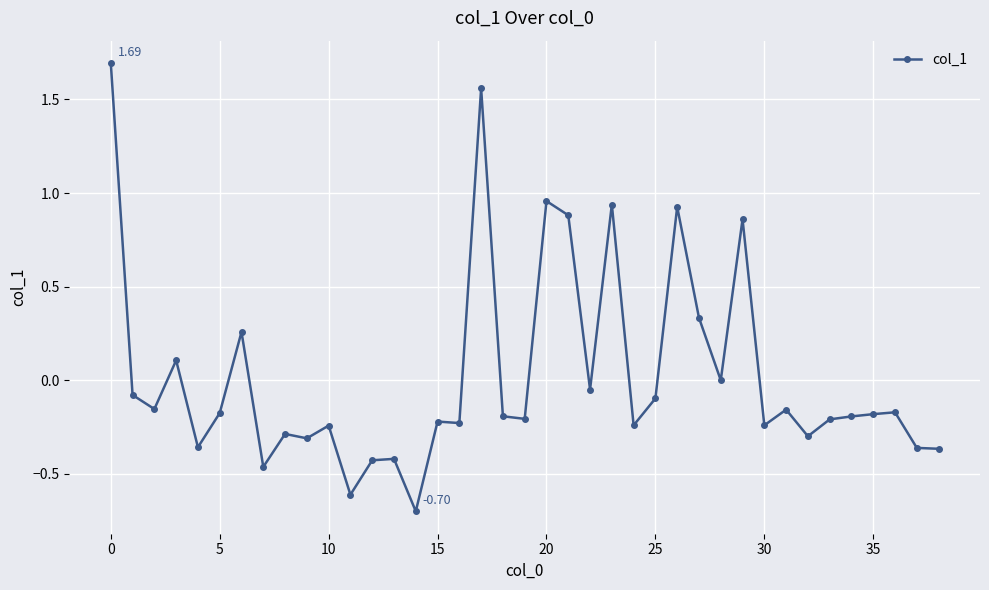

True or false: there are more than 0 points higher than both neighbors.

True